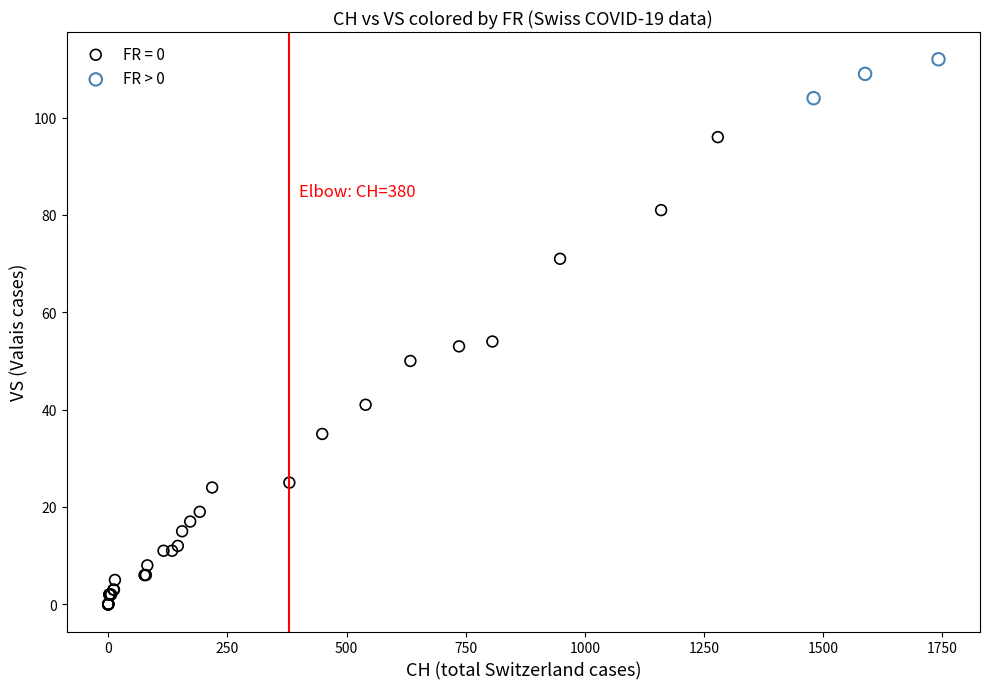

Which series has the largest Y range (max minus min)?

FR = 0